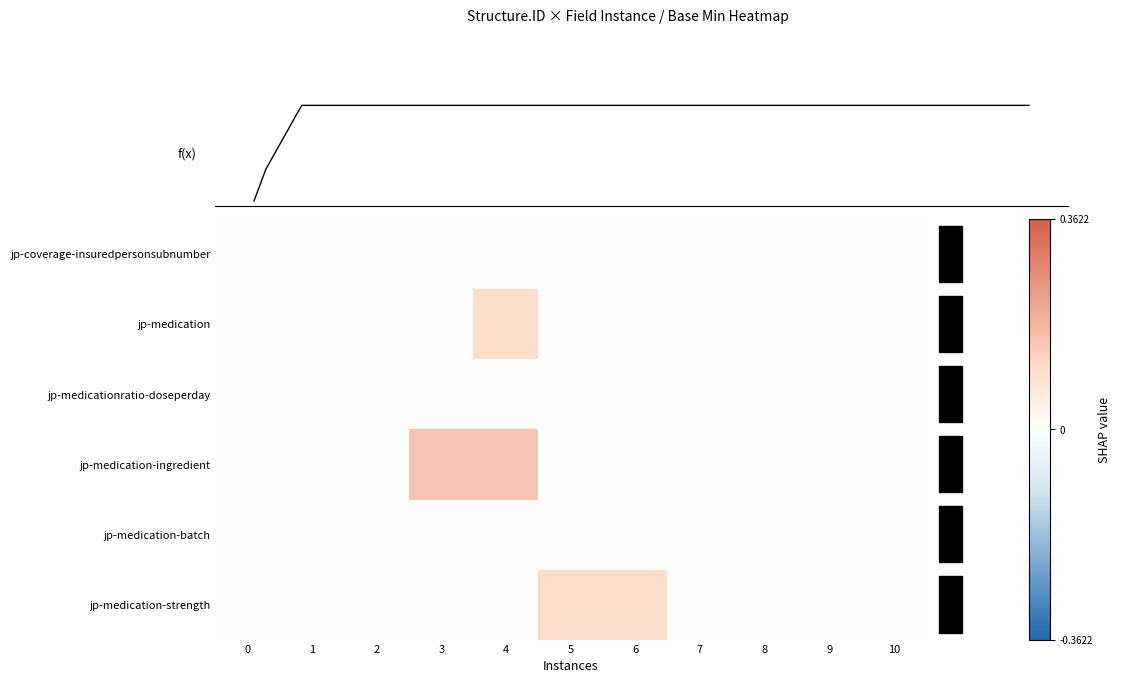

Which series has the largest total across all categories?

jp-medication-ingredient